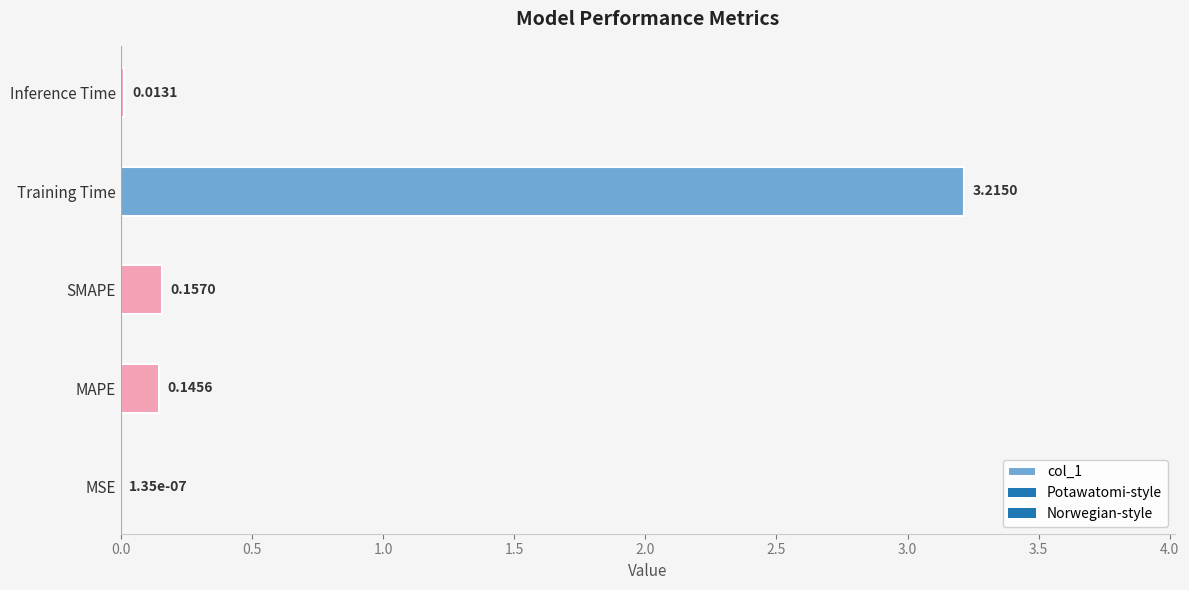

Which label corresponds to the largest value in the chart?

Training Time